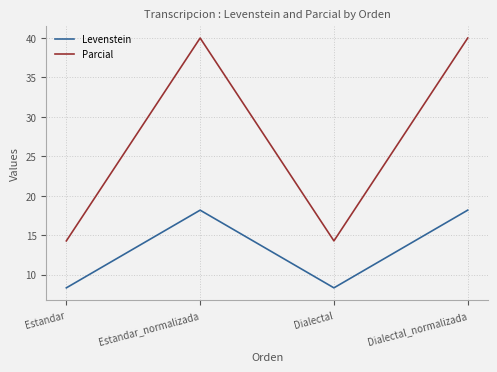

Which series has the widest spread of values?

Parcial